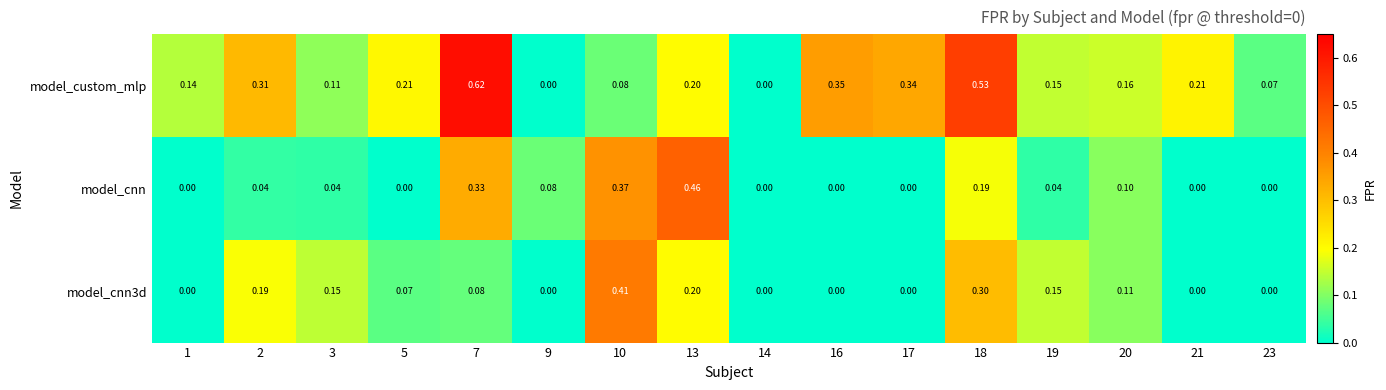

Between 20 and 21, which series saw the biggest shift?

model_cnn3d